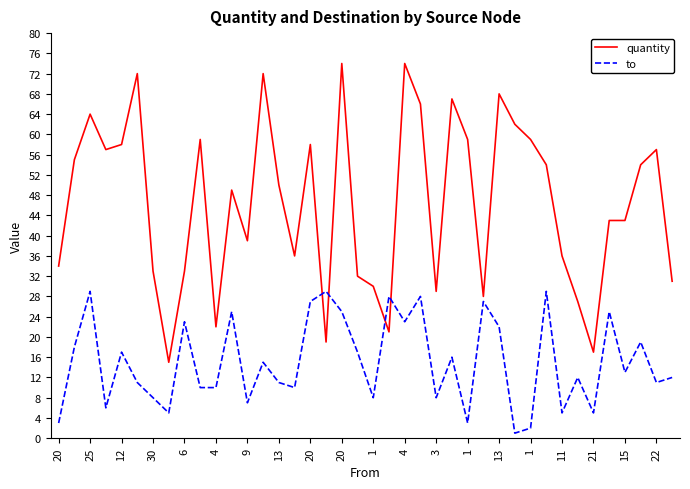

Which series has the largest range (max minus min)?

quantity